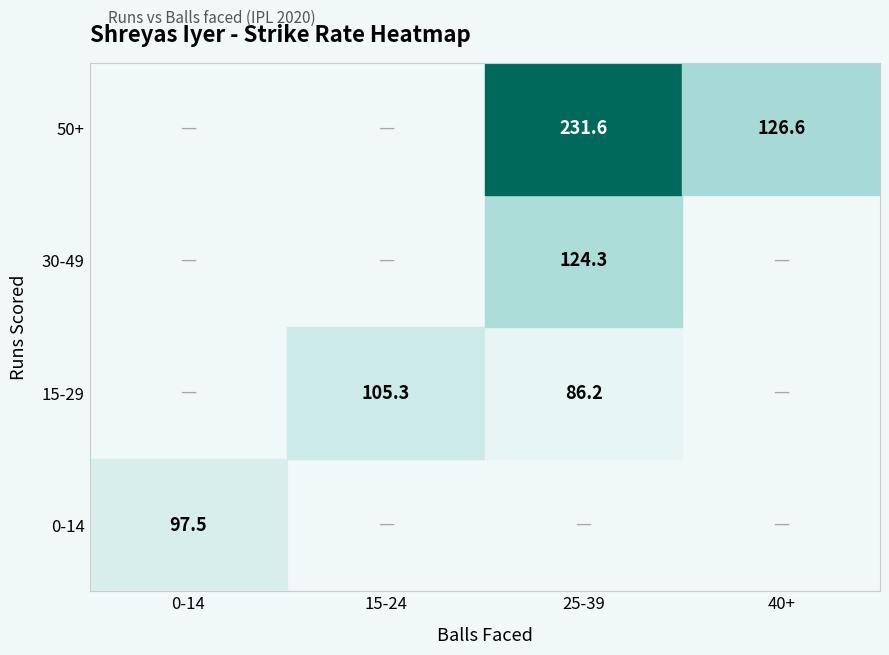

Between 7 and sr, which is larger?

sr